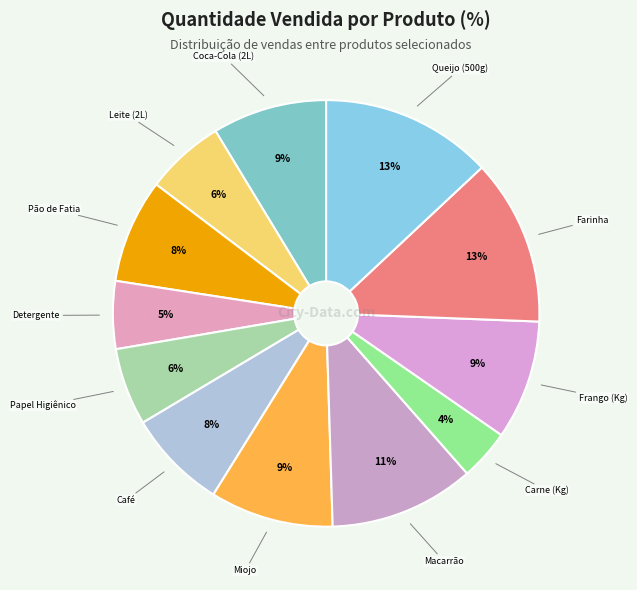

Does Detergente represent more than half of the total?

No